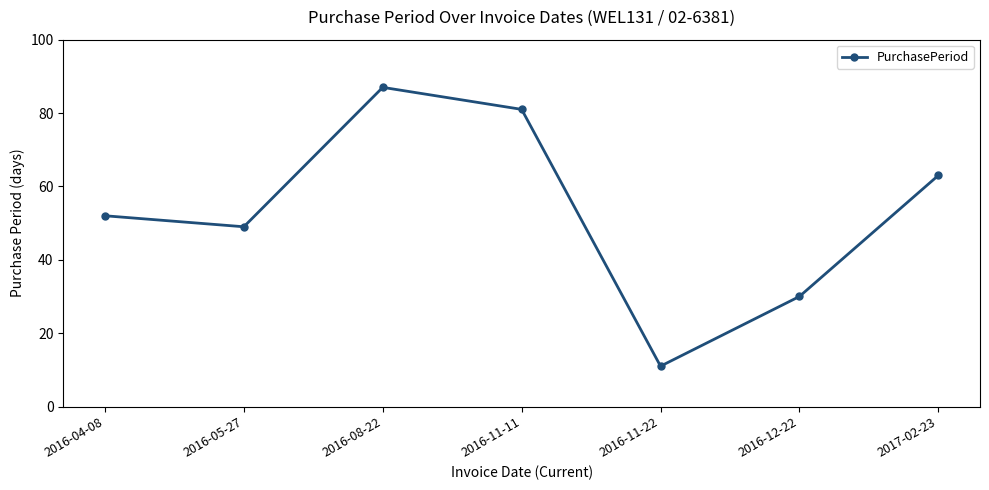

Which category has the highest value across all series?

2016-08-22